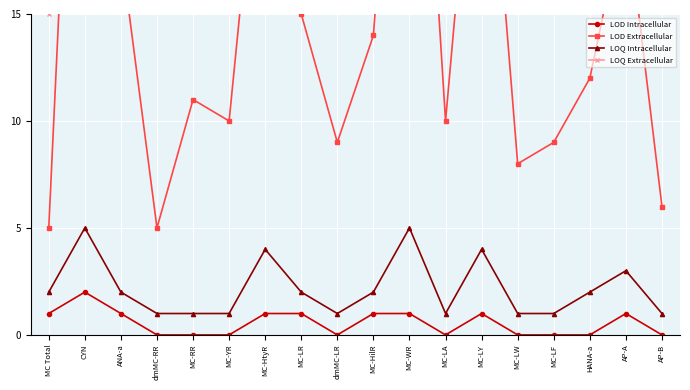

How many values in the LOD Intracellular series are below 1?

9